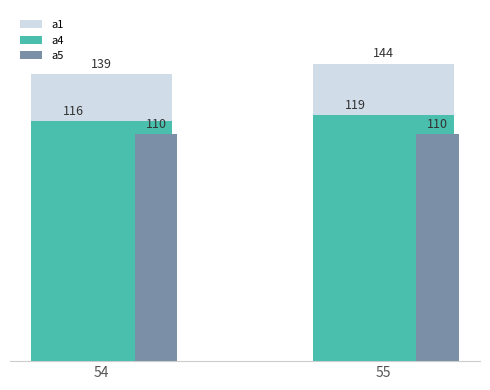

At which category is the sum across all series the highest?

55